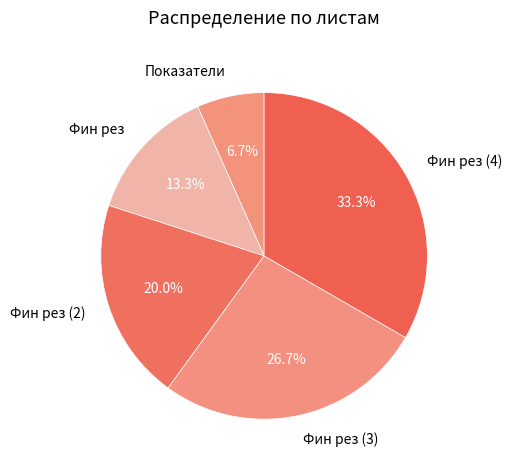

Rank the categories by value from highest to lowest.

Фин рез (4), Фин рез (3), Фин рез (2), Фин рез, Показатели